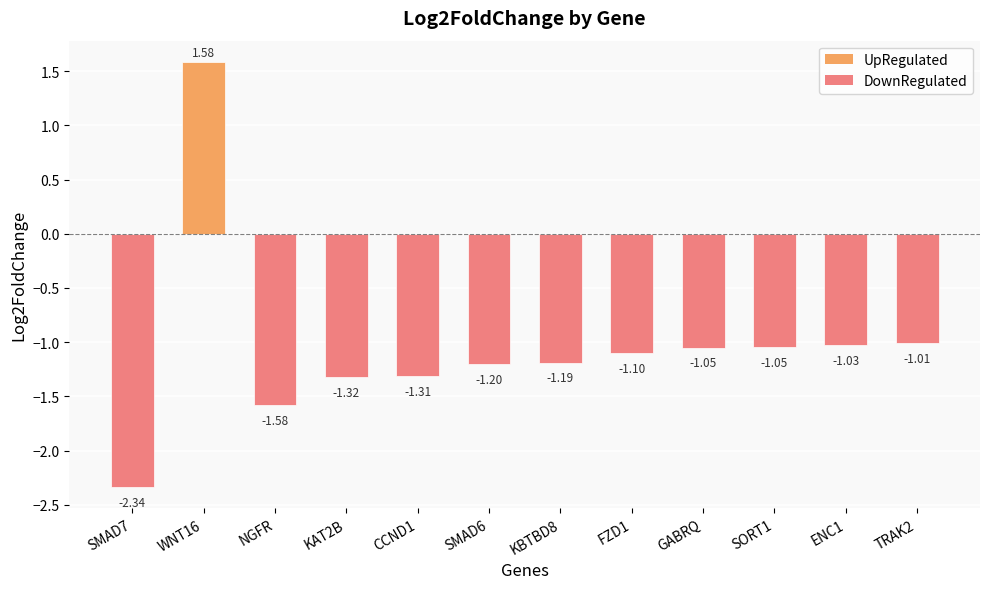

What is the label of the 10th bar from the right?

NGFR